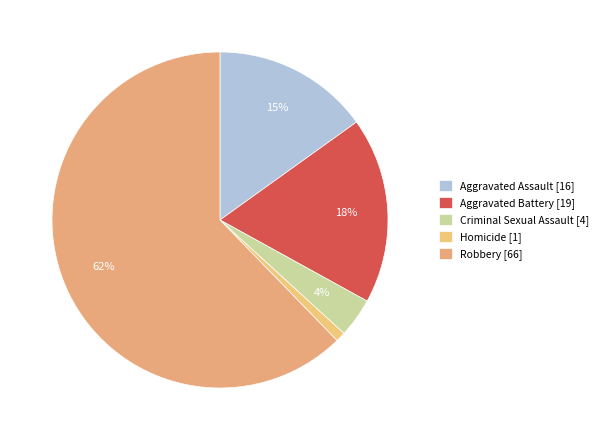

Which category has the biggest portion of the pie?

Robbery